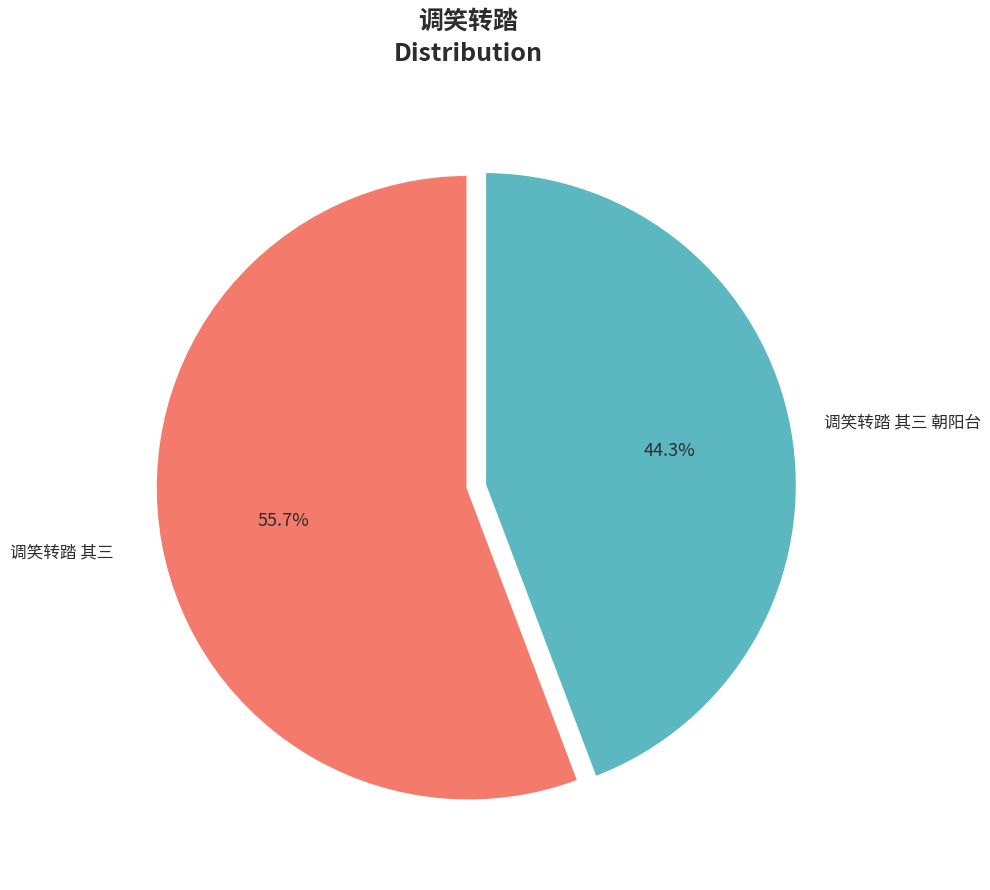

To the nearest percent, what is the average slice percentage?

50%